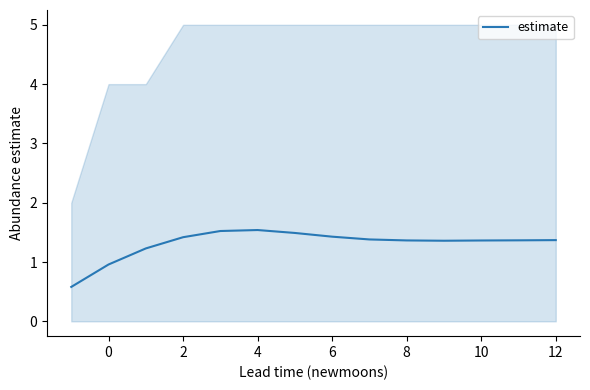

Is it true that estimate equals 1.0 at 0?

True